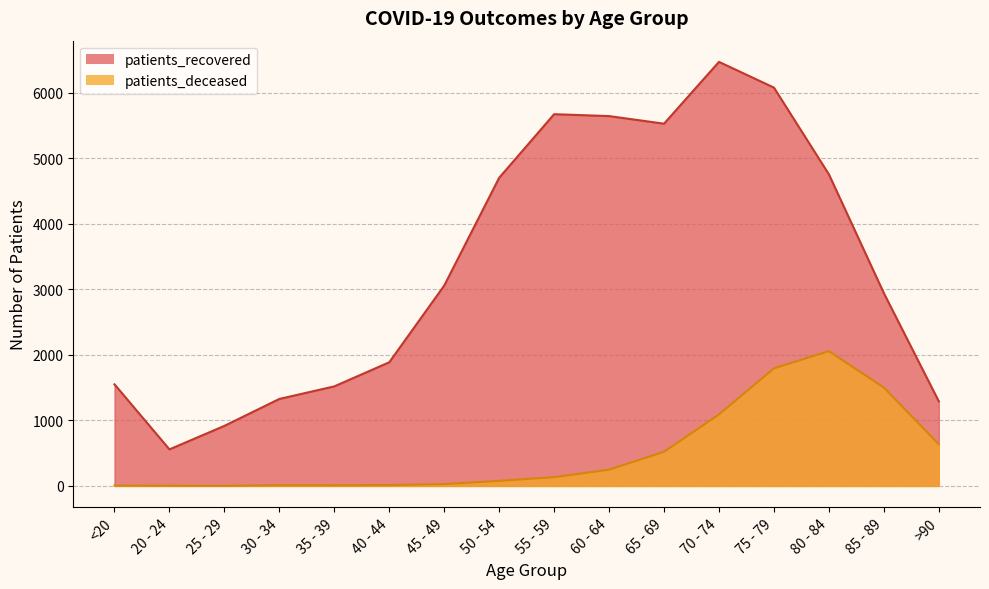

Which series has the widest spread of values?

patients_recovered